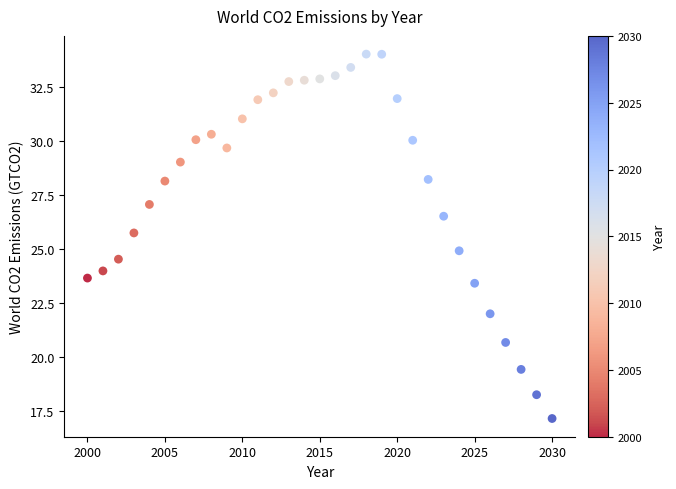

What is the range of Y values (max minus min)?

16.9